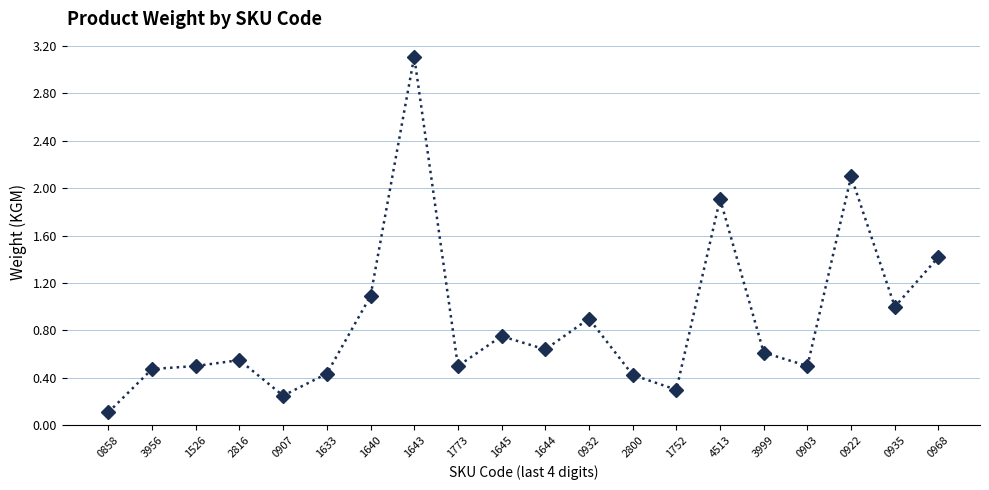

What is the change in value from 2816 to 0907?

-0.3